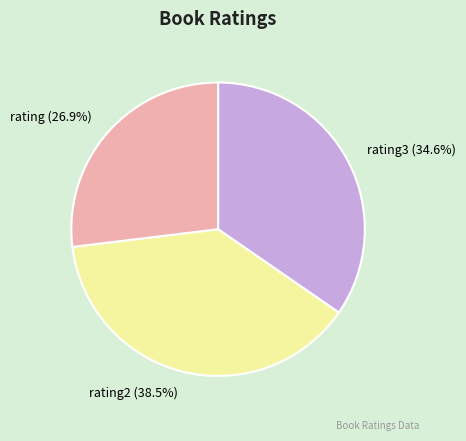

How many segments does this pie chart have?

3